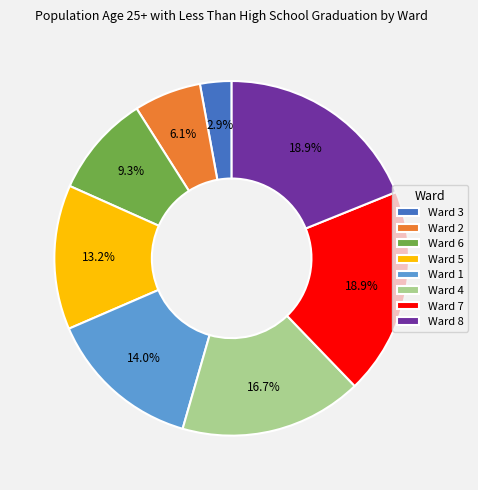

Count the number of slices in the pie.

8